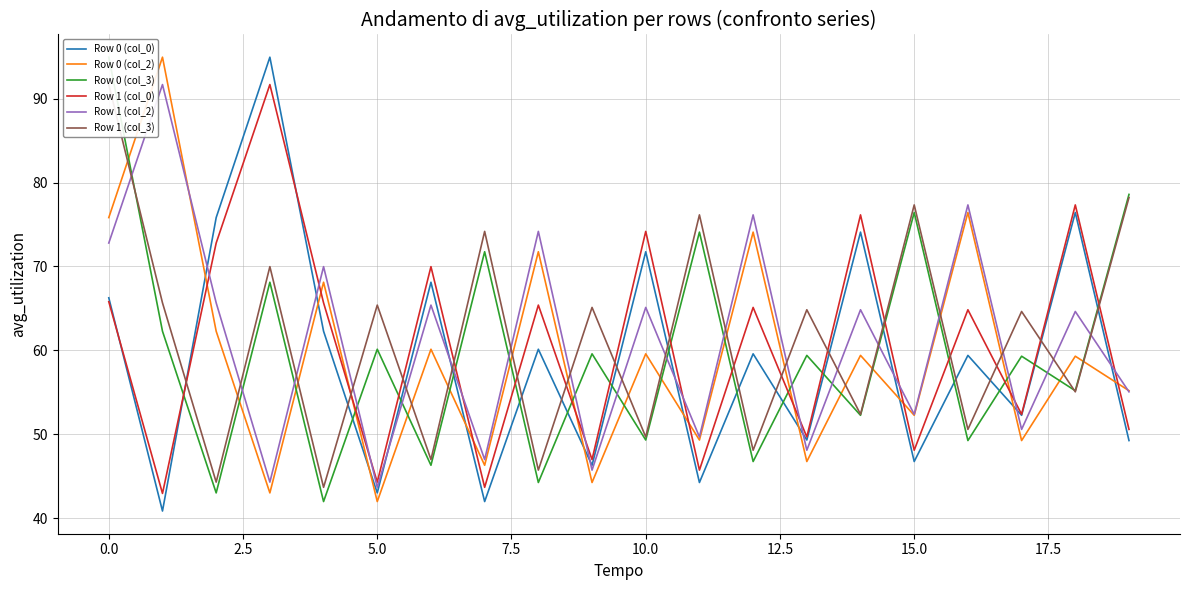

Does the chart display data point markers on the line(s)?

No